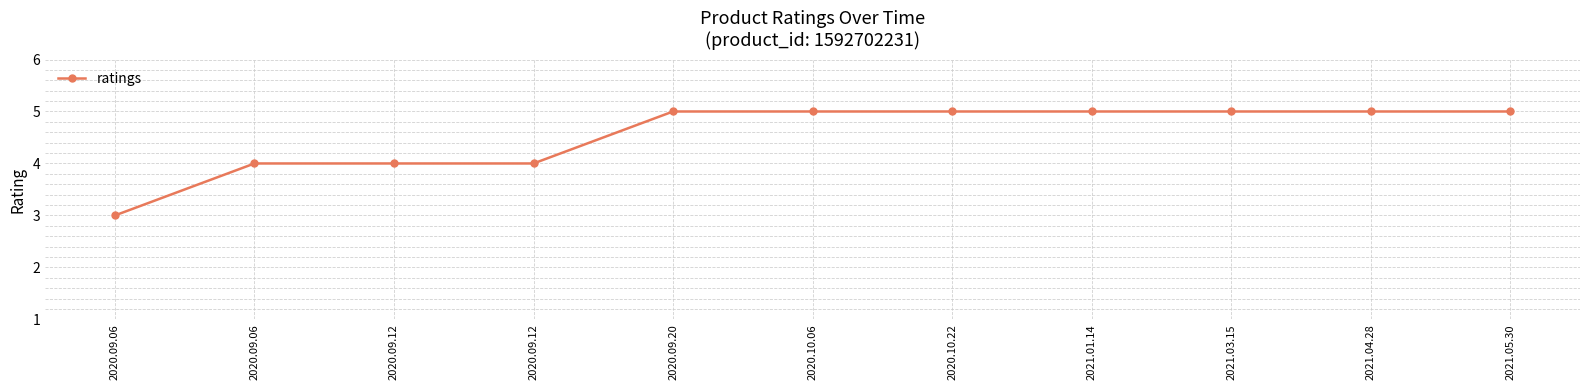

What is the maximum value shown in the chart?

5